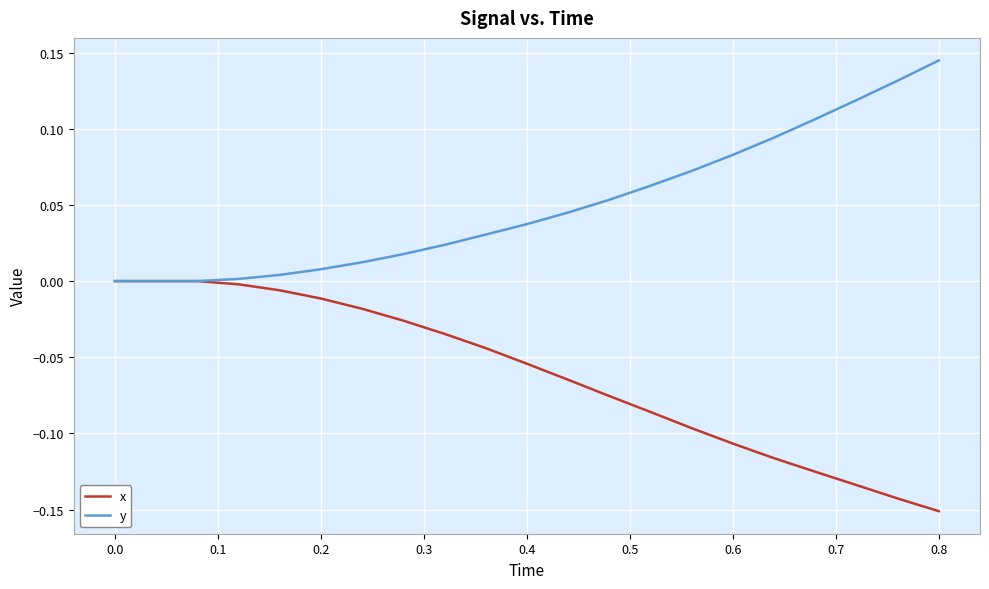

Which series has the largest total across all categories?

y